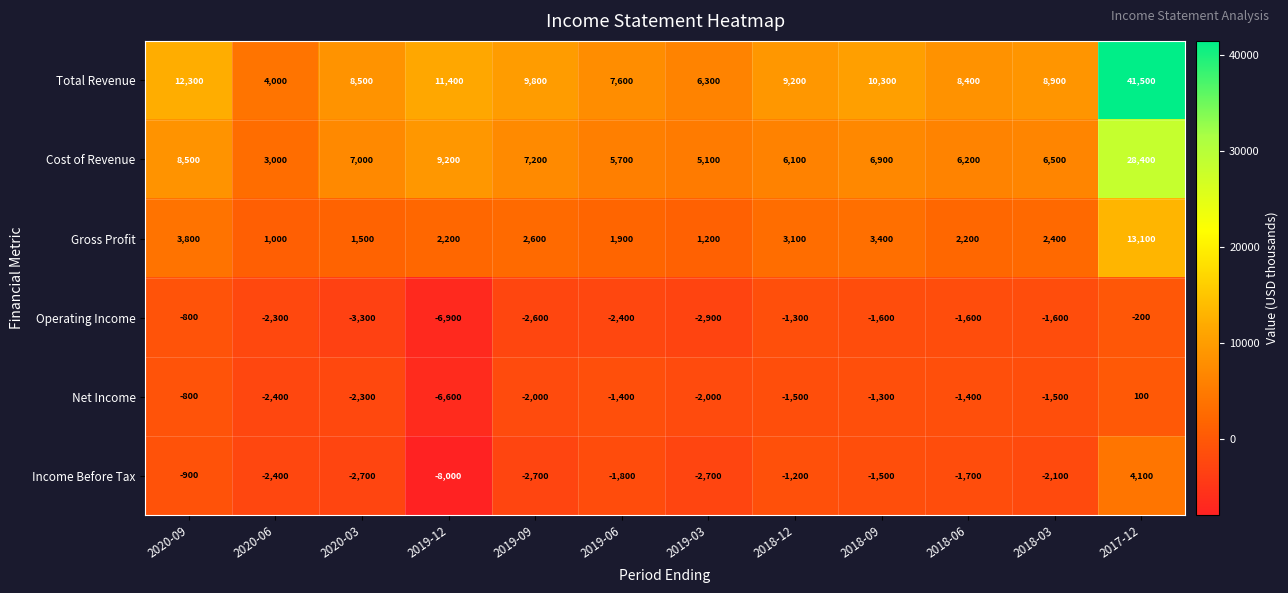

How many categories are shown in the chart?

12